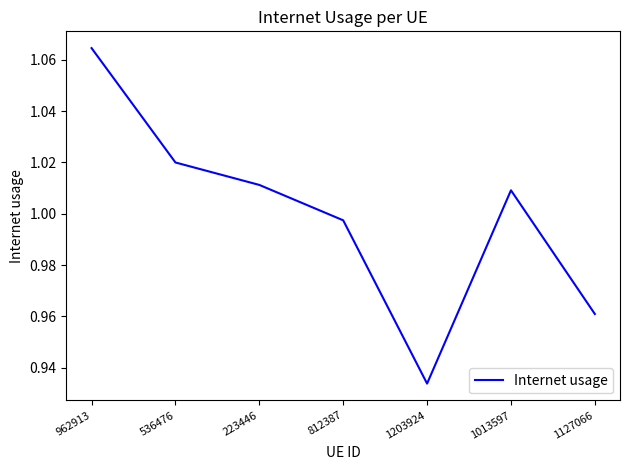

Where is the first local maximum?

1013597